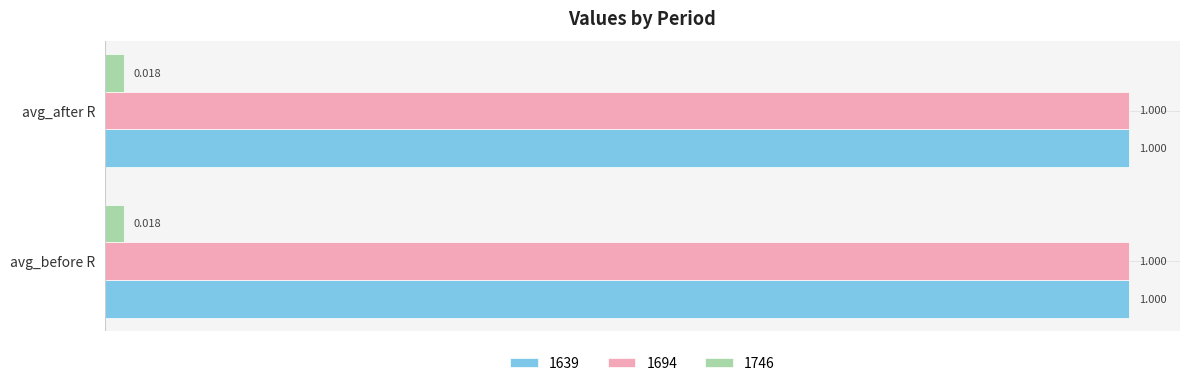

At avg_before R, list the series in order from smallest to largest.

1746, 1639, 1694